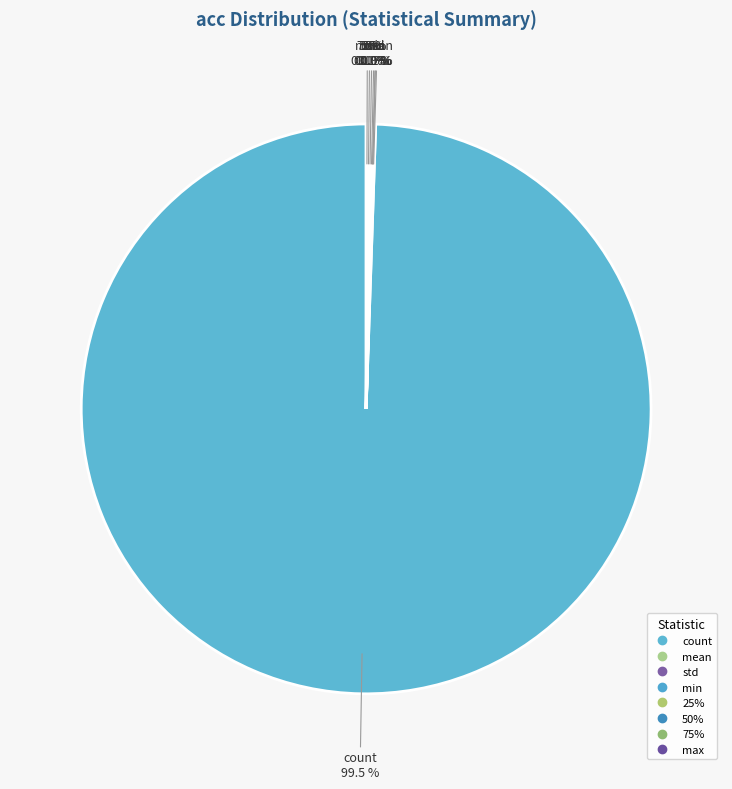

Rank the categories by value from highest to lowest.

count, max, 75%, 50%, mean, 25%, min, std